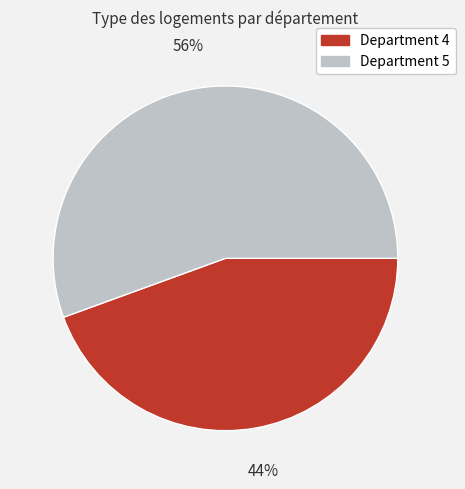

Which has a higher value, Department 5 or Department 4?

Department 5